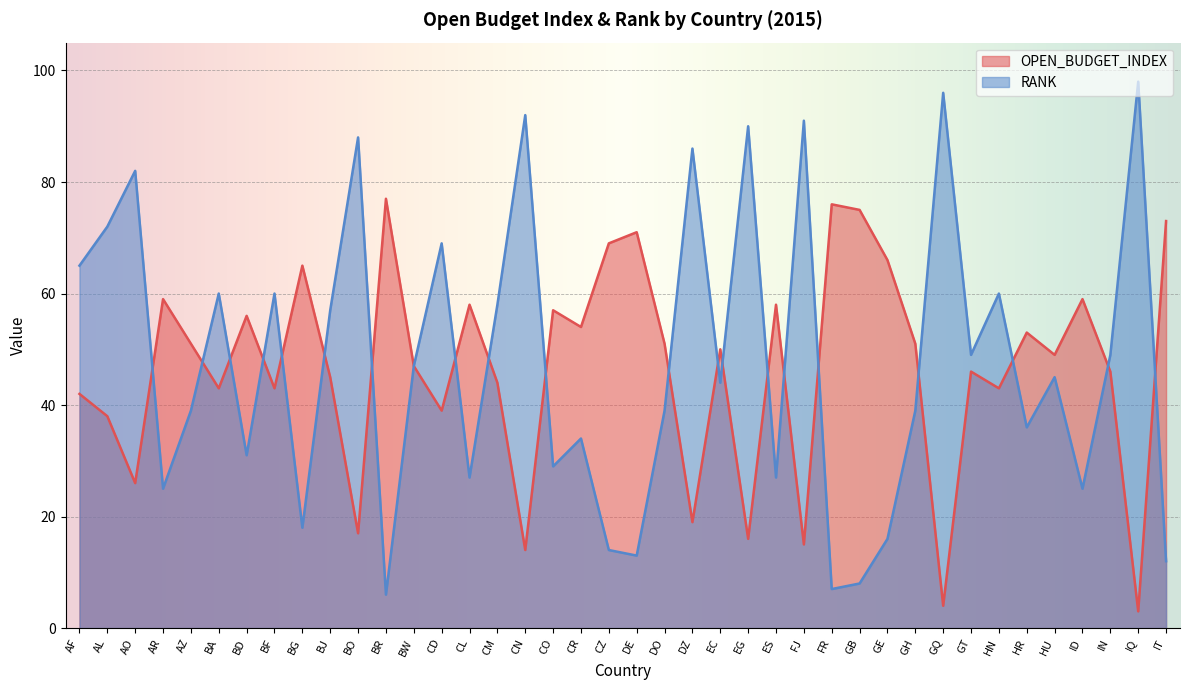

Reading right to left, what are all the values shown in this chart?

OPEN_BUDGET_INDEX: IT=73	IQ=3	IN=46	ID=59	HU=49	HR=53	HN=43	GT=46	GQ=4	GH=51	GE=66	GB=75	FR=76	FJ=15	ES=58	EG=16	EC=50	DZ=19	DO=51	DE=71	CZ=69	CR=54	CO=57	CN=14	CM=44	CL=58	CD=39	BW=47	BR=77	BO=17	BJ=45	BG=65	BF=43	BD=56	BA=43	AZ=51	AR=59	AO=26	AL=38	AF=42
RANK: IT=12	IQ=98	IN=49	ID=25	HU=45	HR=36	HN=60	GT=49	GQ=96	GH=39	GE=16	GB=8	FR=7	FJ=91	ES=27	EG=90	EC=44	DZ=86	DO=39	DE=13	CZ=14	CR=34	CO=29	CN=92	CM=58	CL=27	CD=69	BW=47	BR=6	BO=88	BJ=57	BG=18	BF=60	BD=31	BA=60	AZ=39	AR=25	AO=82	AL=72	AF=65